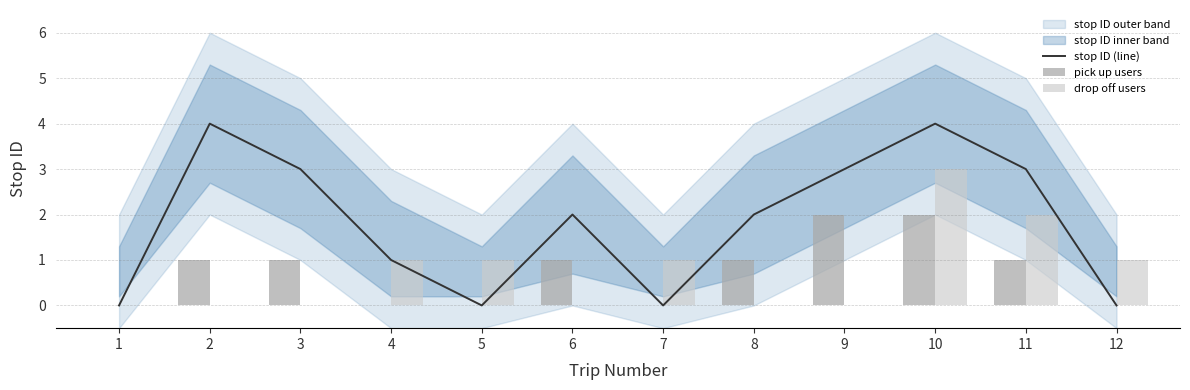

Is the value of pick up users at 10 greater than the value of drop off users at 6?

Yes